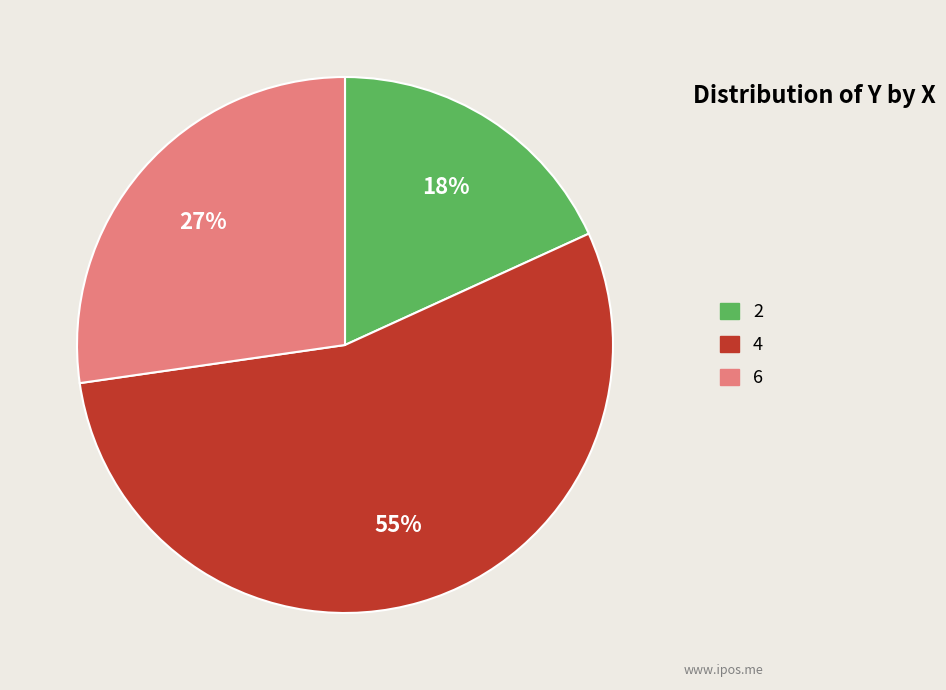

Is there any slice that represents more than half of the pie?

Yes